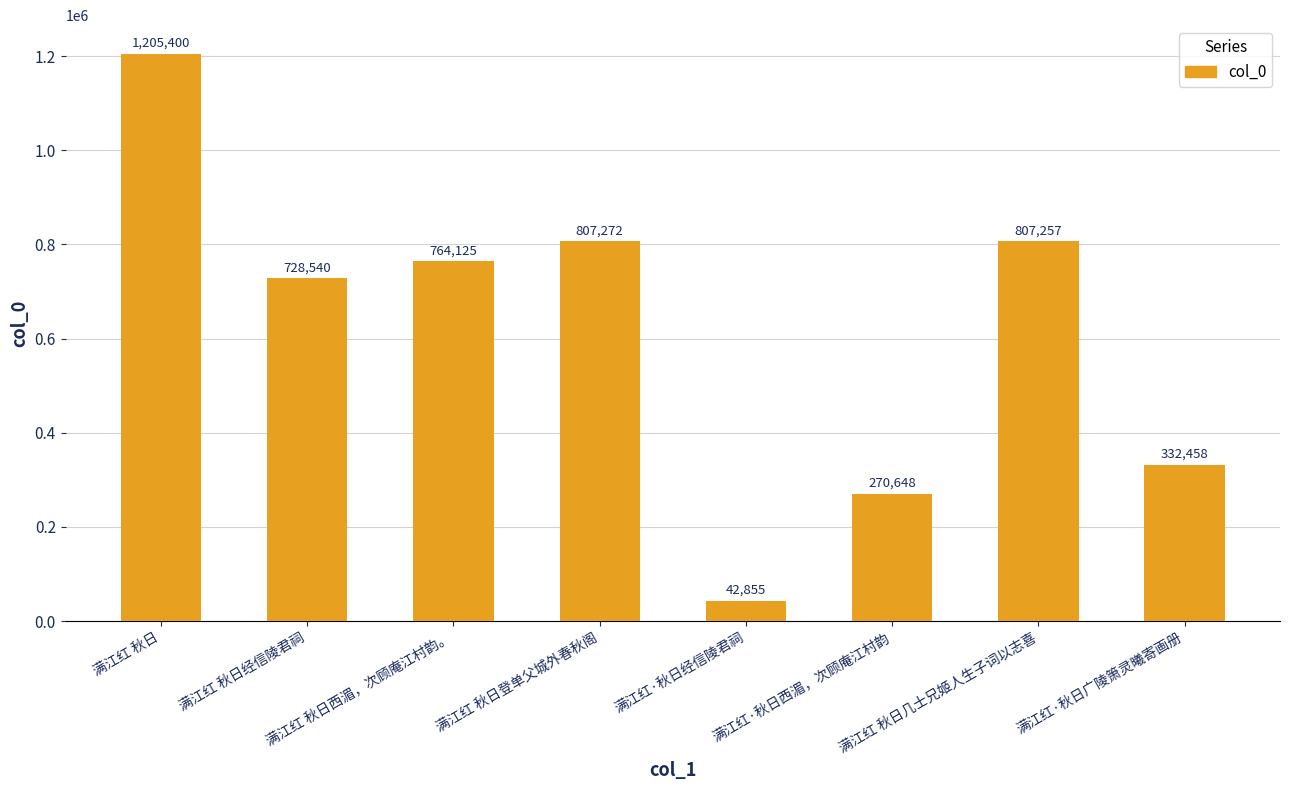

What is the ratio of the value at 满江红 秋日几士兄姬人生子词以志喜 to the value at 满江红 秋日西湄，次顾庵江村韵。?

1.1